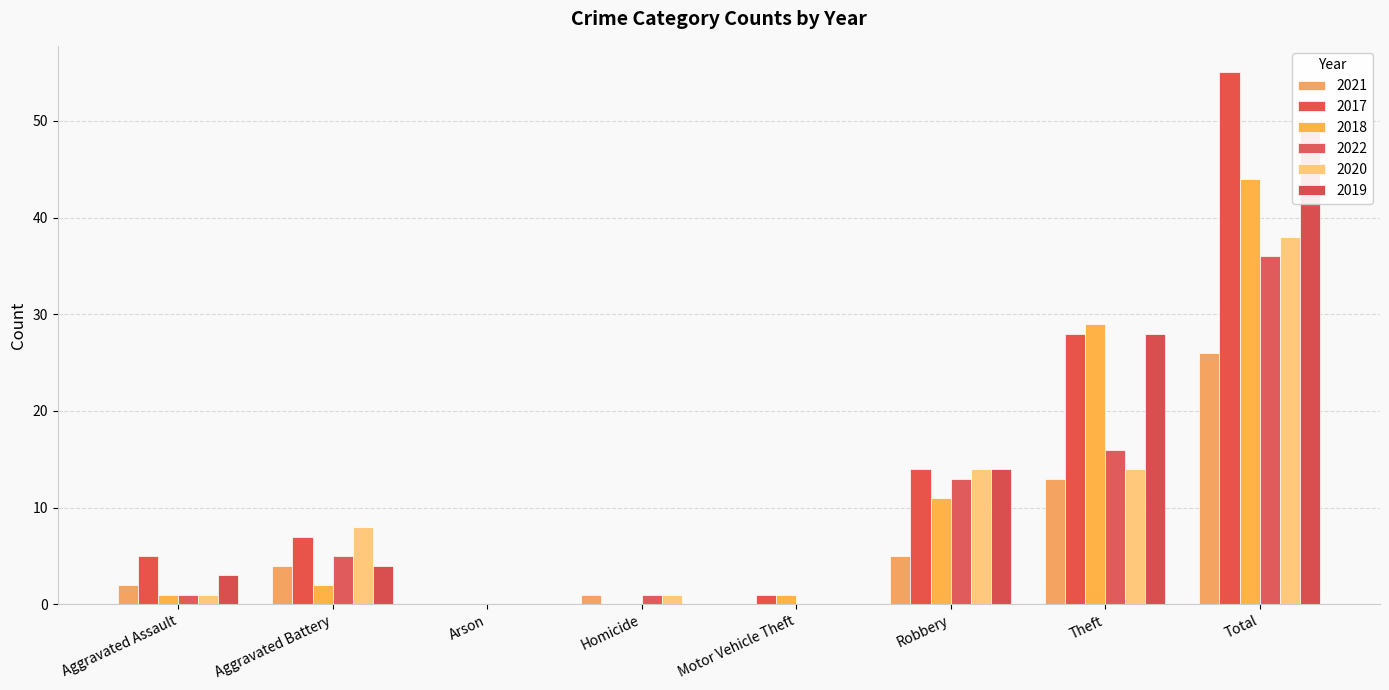

Which series has the largest range (max minus min)?

2017